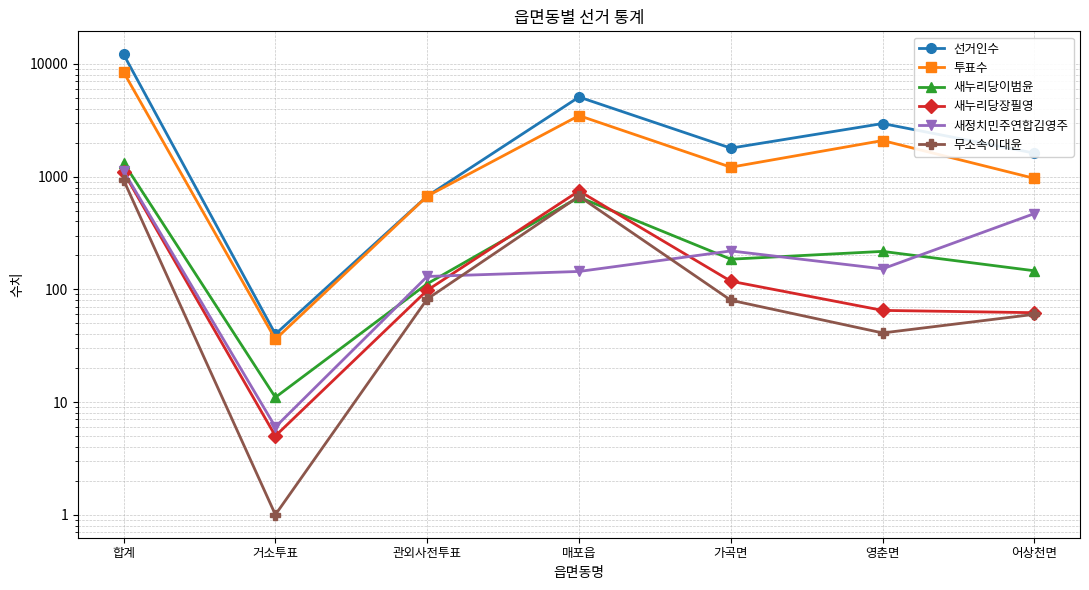

True or false: 투표수 has more than 0 points higher than both neighbors.

True